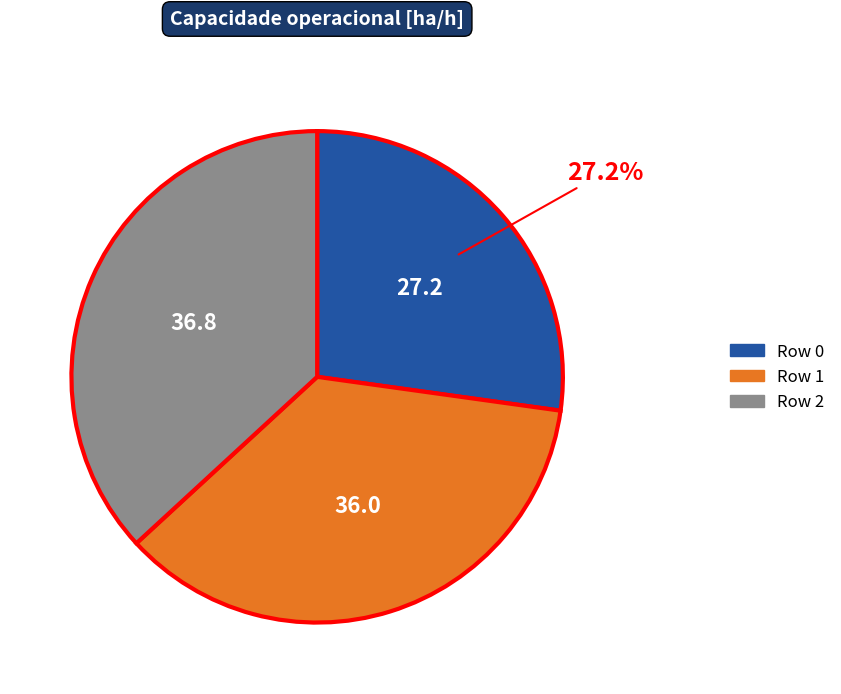

Does any single category account for the majority?

No